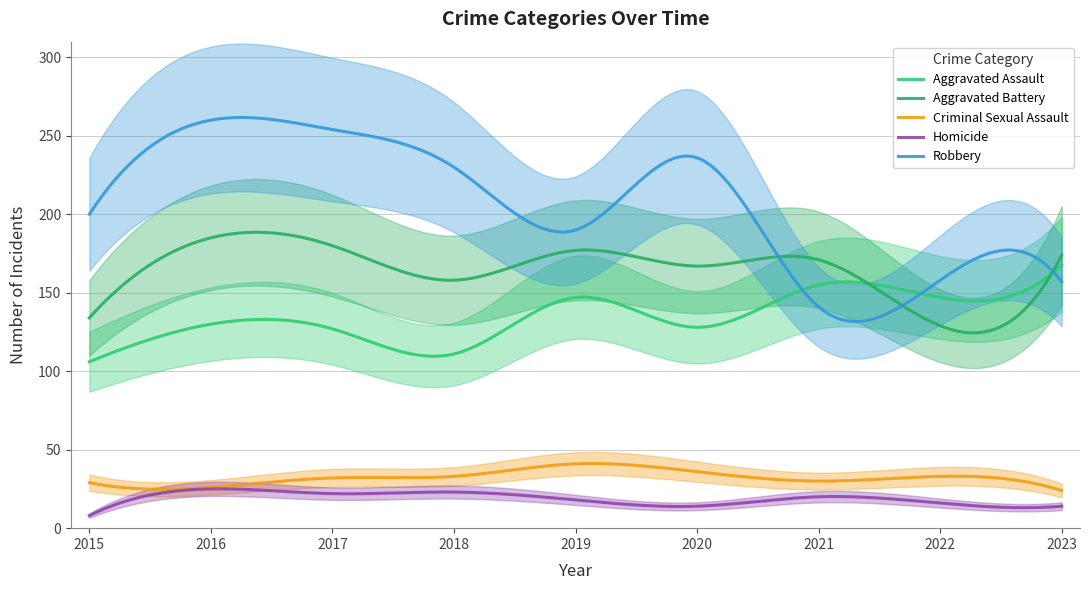

The value of Criminal Sexual Assault at 2020 is 23. True or false?

False